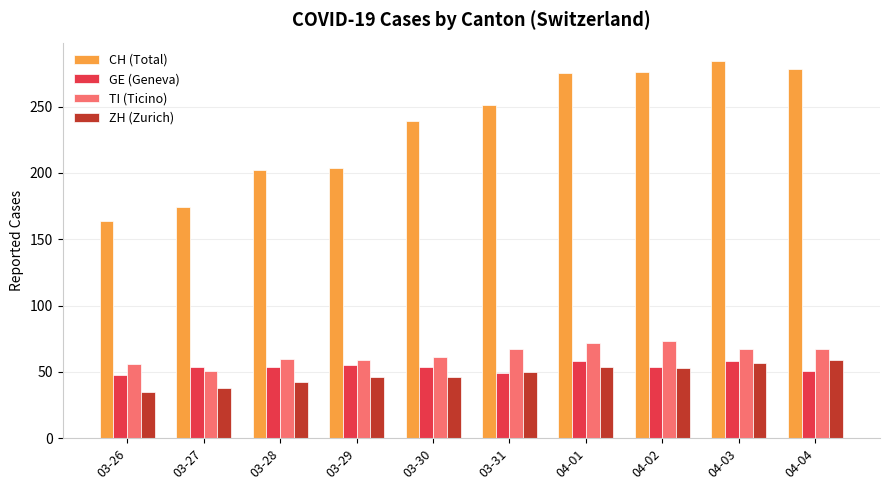

What is the sum of all GE (Geneva) values?

535